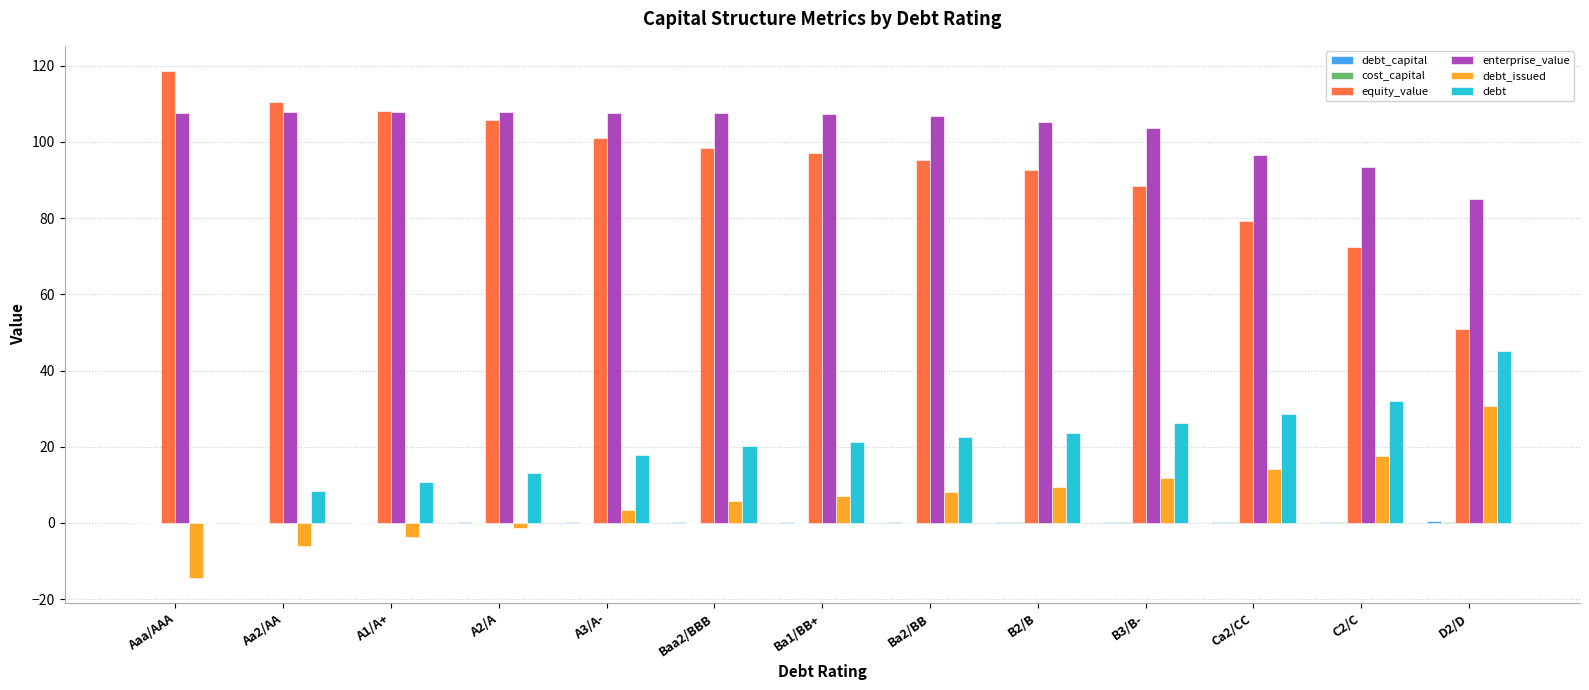

What is the total value across all series at D2/D?

212.3